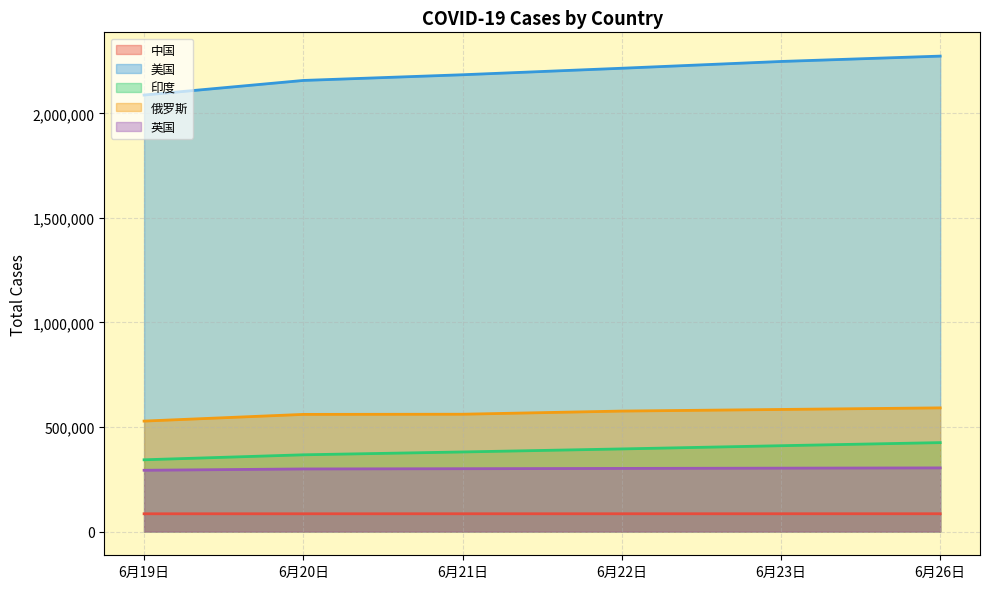

Does the chart have visible grid lines?

Yes